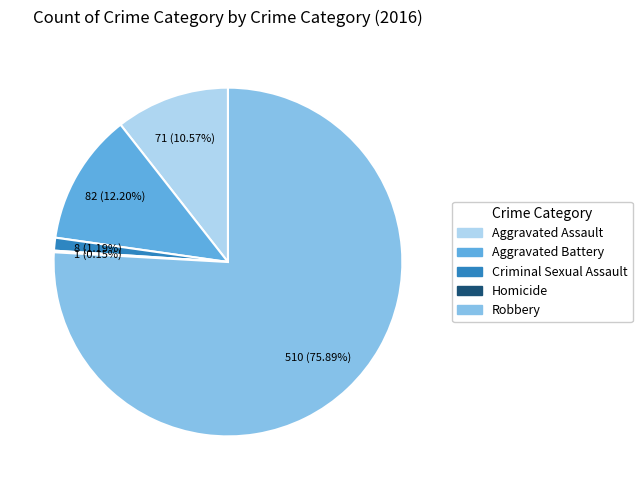

Which category has the biggest portion of the pie?

Robbery